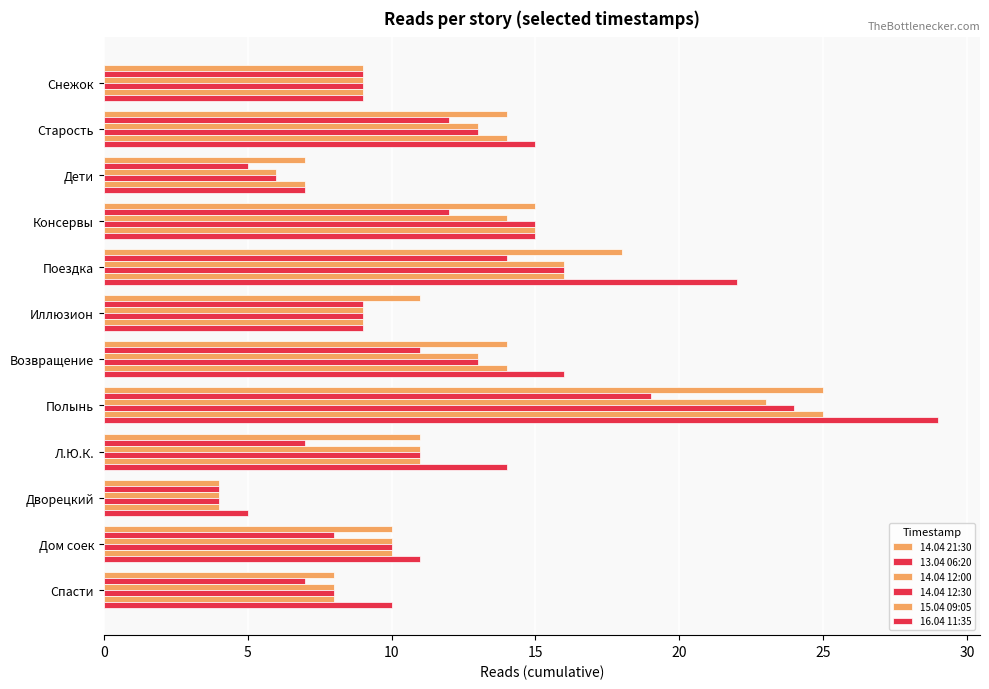

What is the maximum value shown in the chart?

29